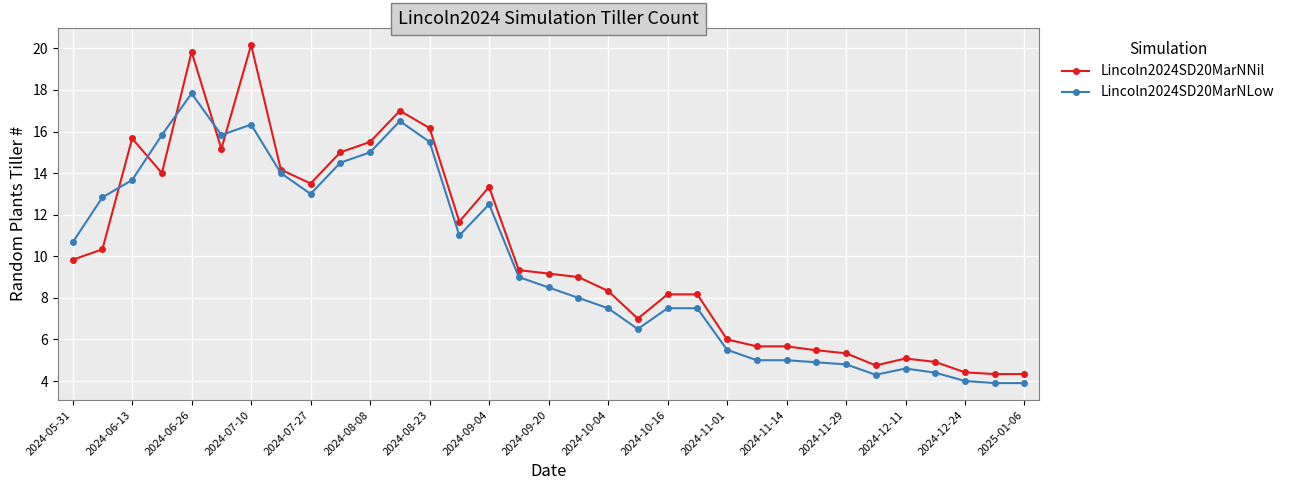

What is the maximum value for Lincoln2024SD20MarNNil?

20.2